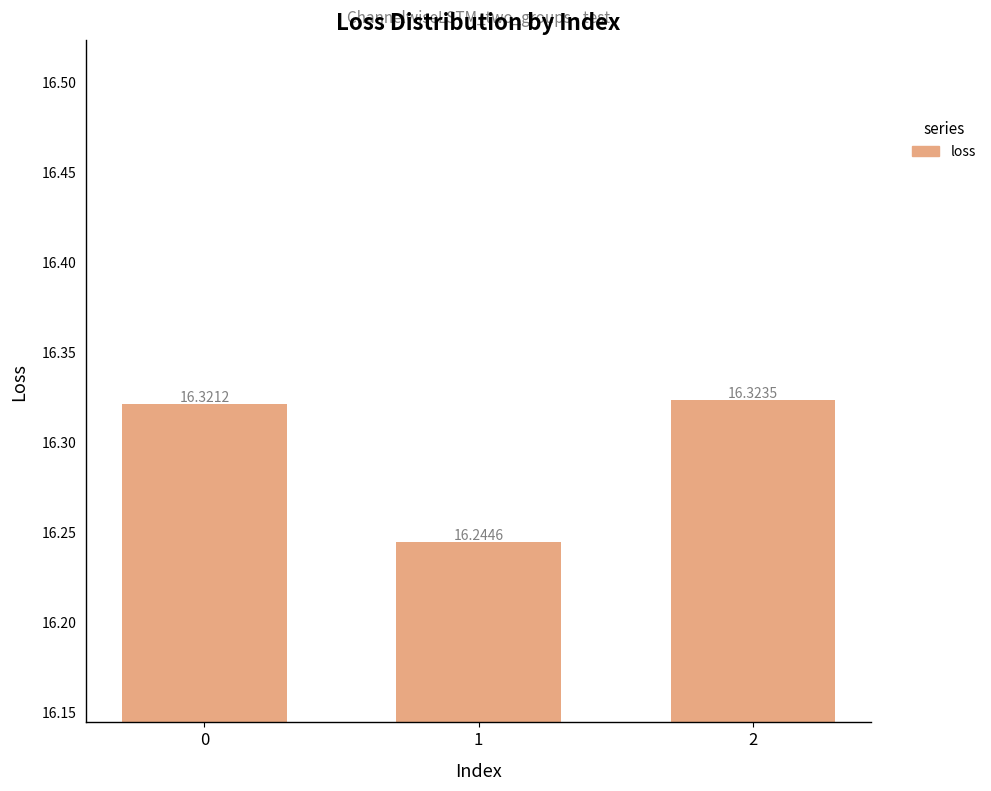

List the labels in order of value, smallest first.

1, 0, 2